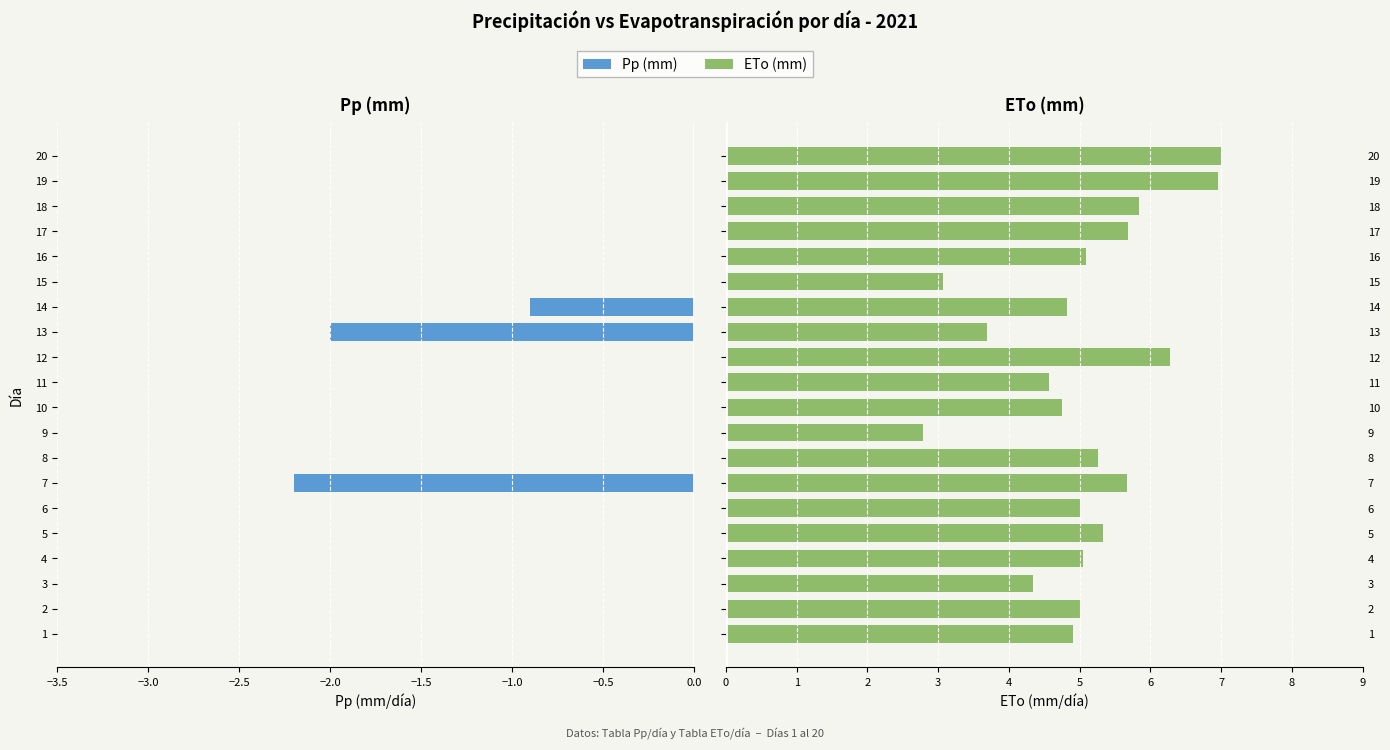

Which series has the widest spread of values?

ETo (mm)